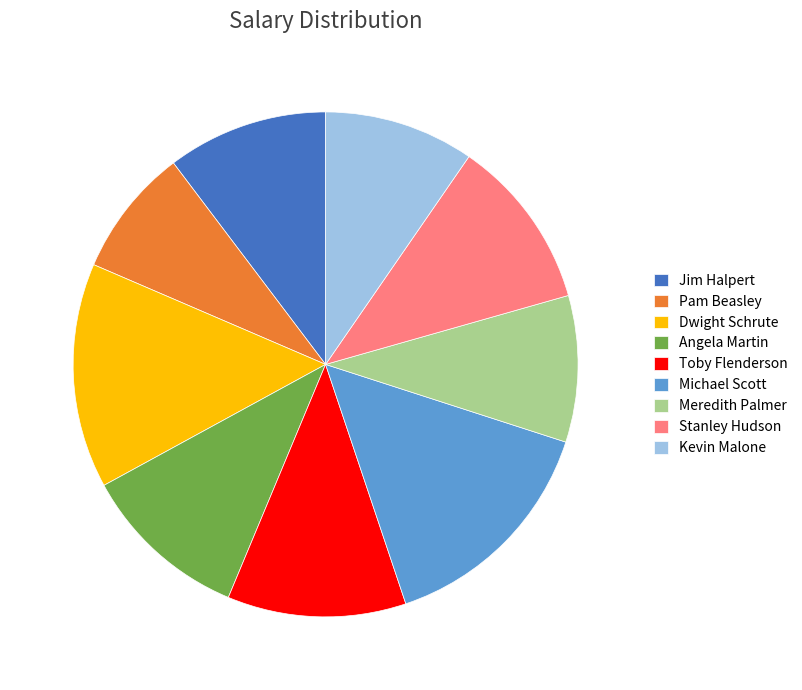

True or false: Toby Flenderson accounts for 11% of the total.

True